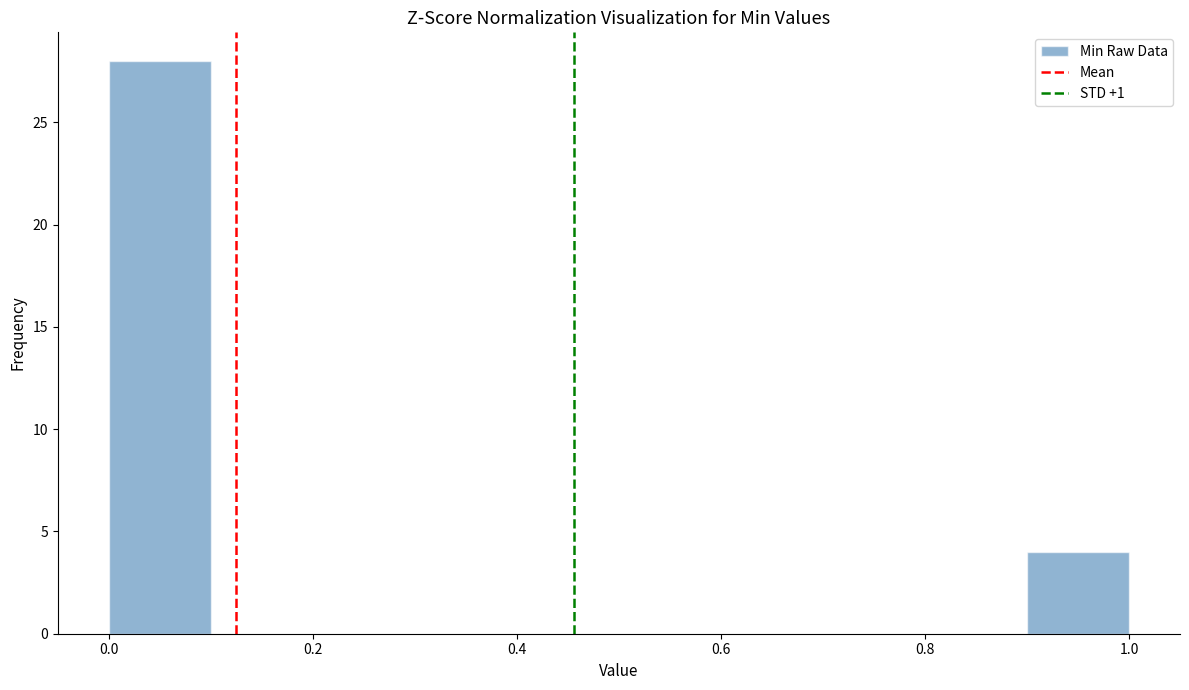

How tall is the bar that spans 0.0 to 0.1 on the x-axis? The values are not printed on the chart, so give them approximately, as read against the axis.

28